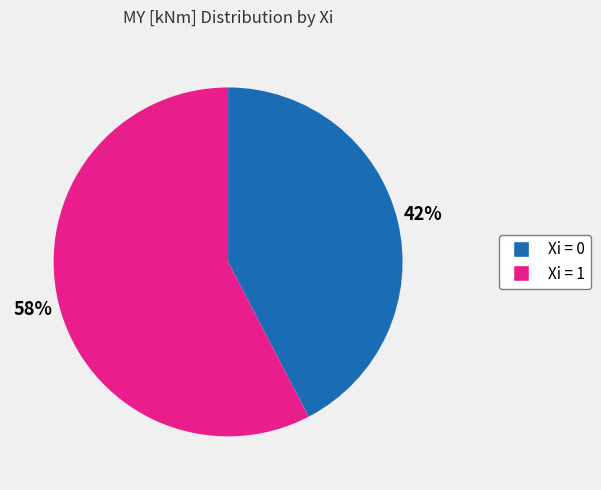

Count the number of slices in the pie.

2